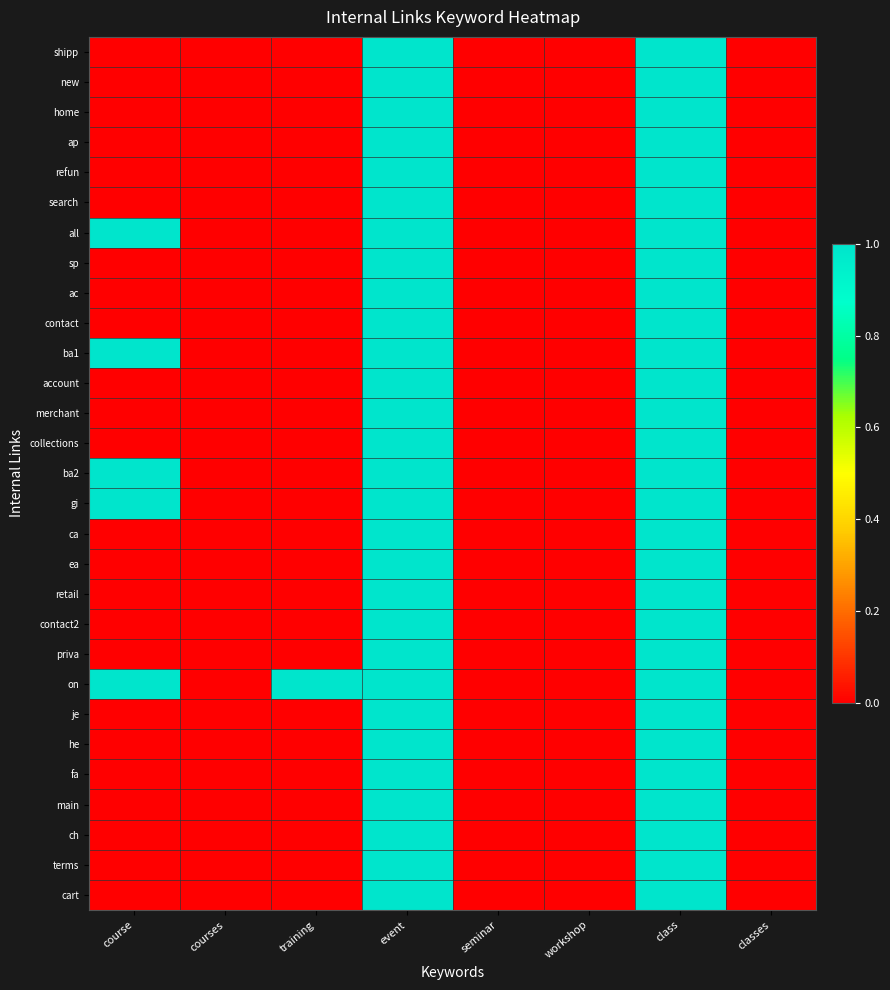

At how many categories does at least one series exceed 0?

4